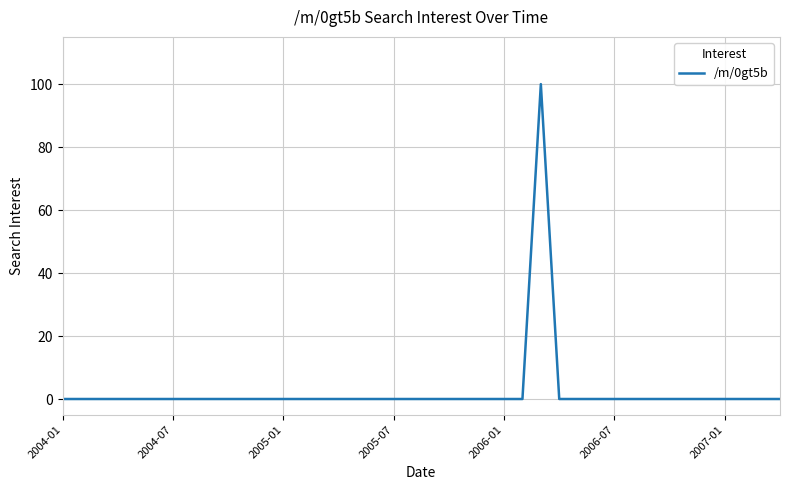

What is the difference between the maximum and minimum values?

100